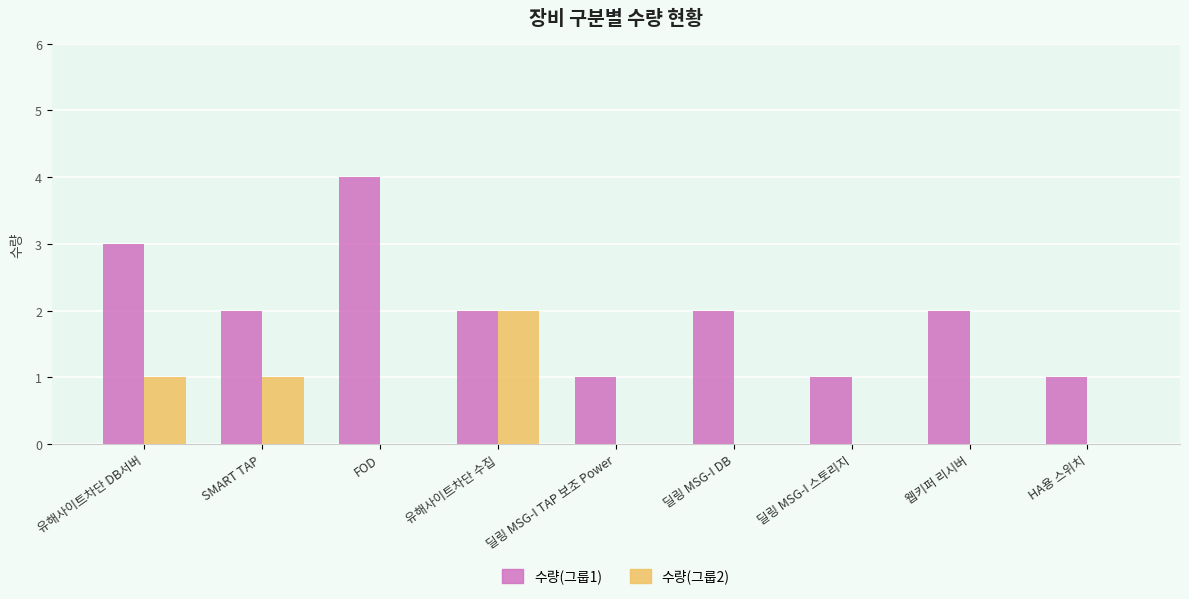

Reading right to left, what are all the values shown in this chart?

수량(그룹1): 1	2	1	2	1	2	4	2	3
수량(그룹2): 0	0	0	0	0	2	0	1	1